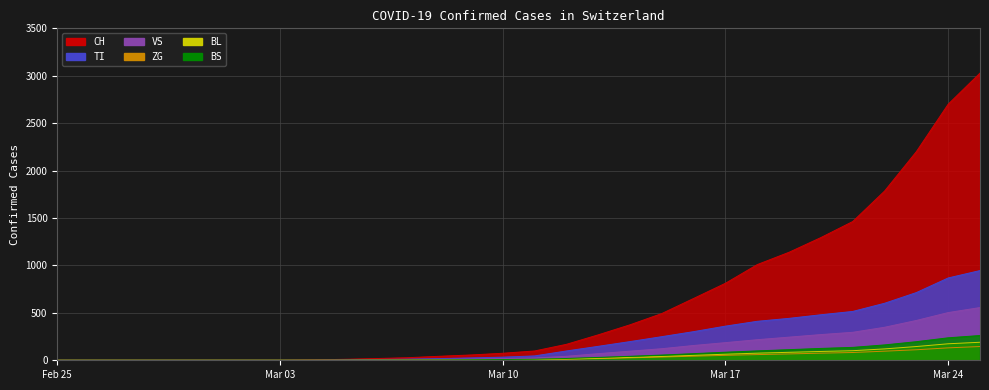

What is the value of the VS point at the 28th from the left?

420